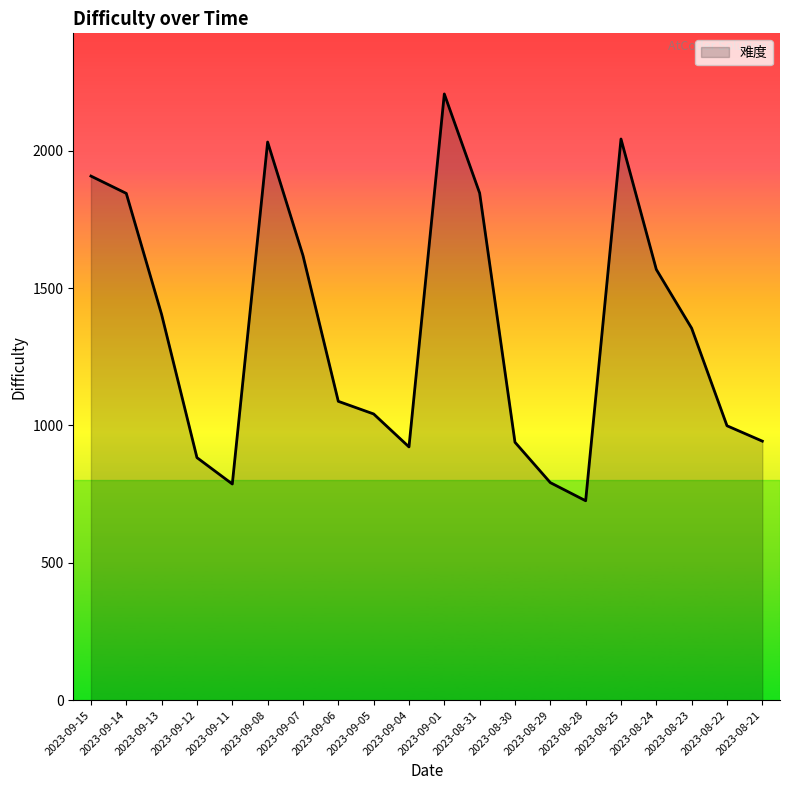

How many lines are shown in the chart?

1